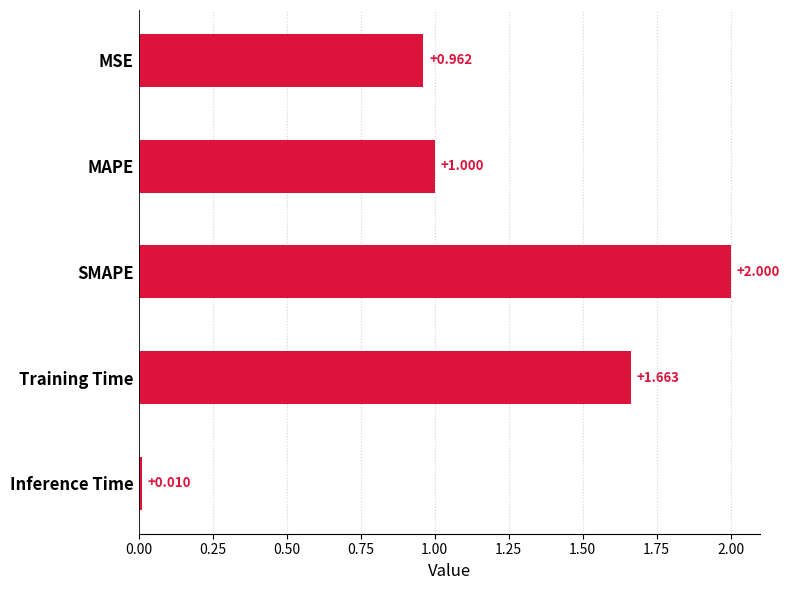

Where is the data nearest to the value 1?

MAPE